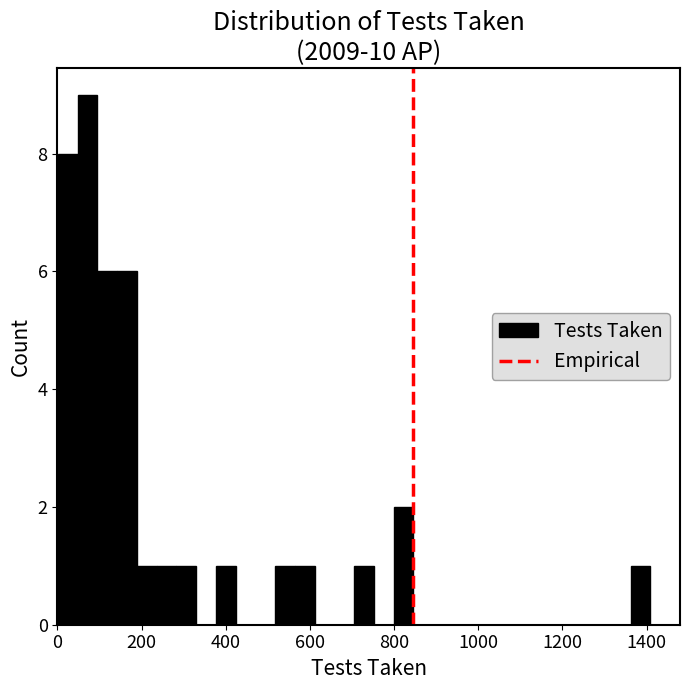

Around what value on the x-axis is the tallest bar? Give the approximate position of its centre, as read against the axis.

80